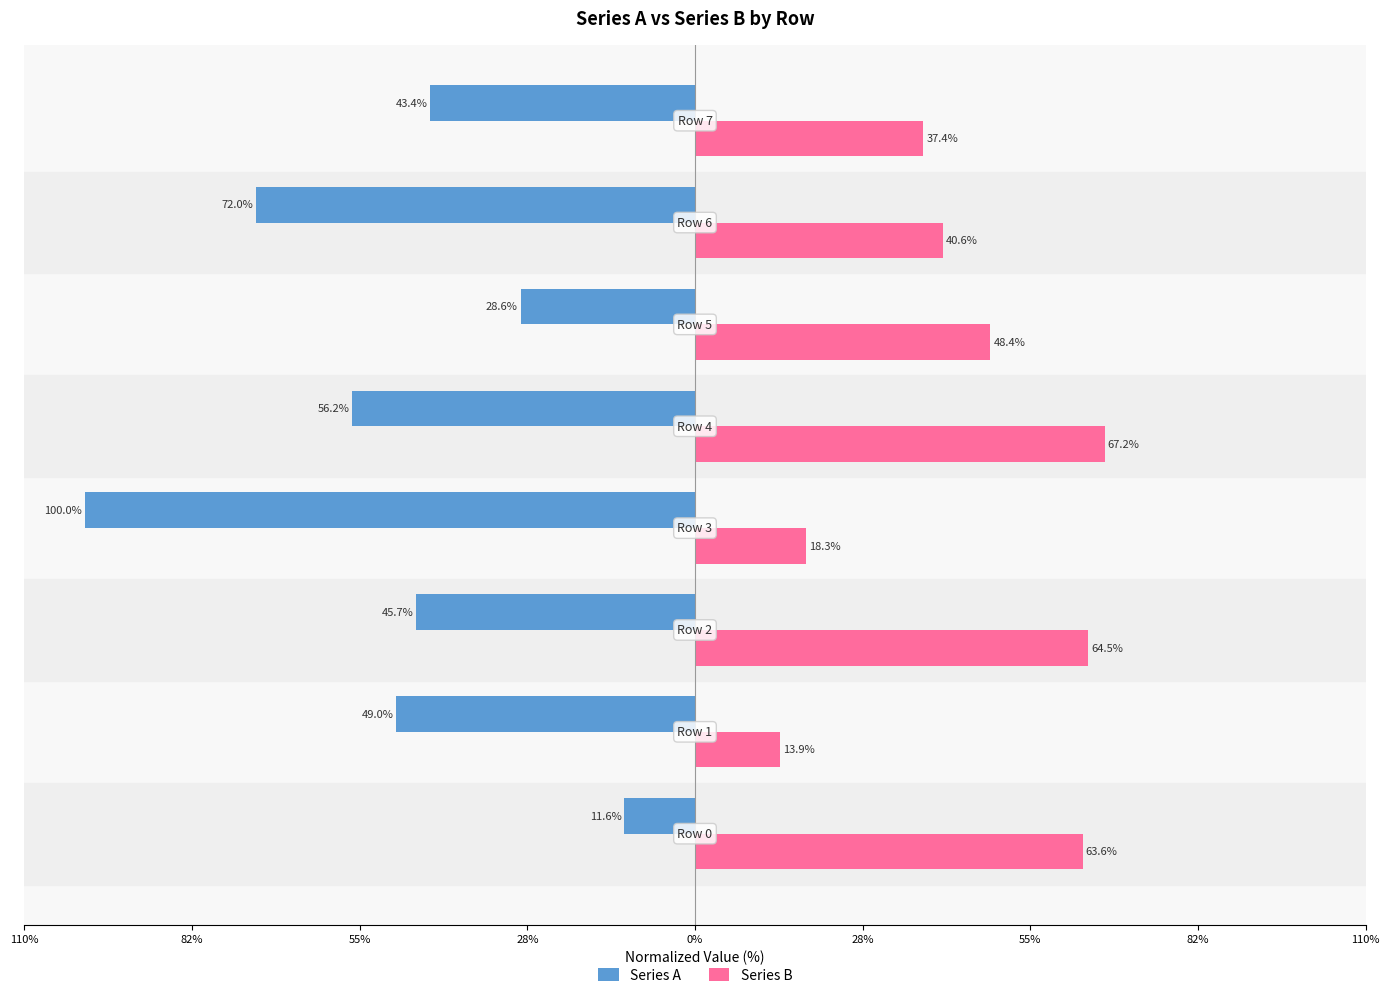

What are all the series names shown in the legend?

Series A, Series B